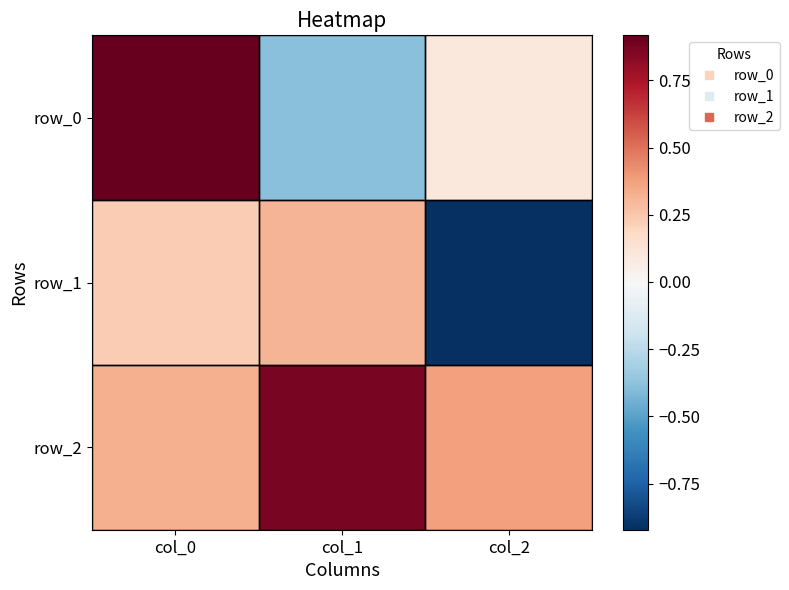

Which series has the largest total across all categories?

row_2